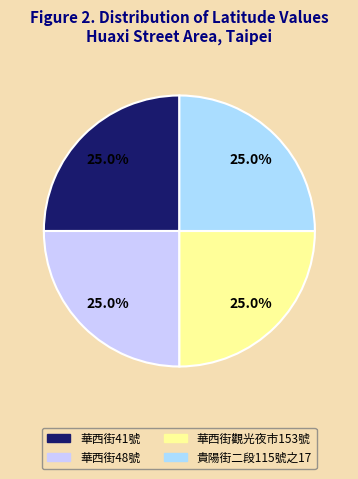

Is there any slice that represents more than half of the pie?

No